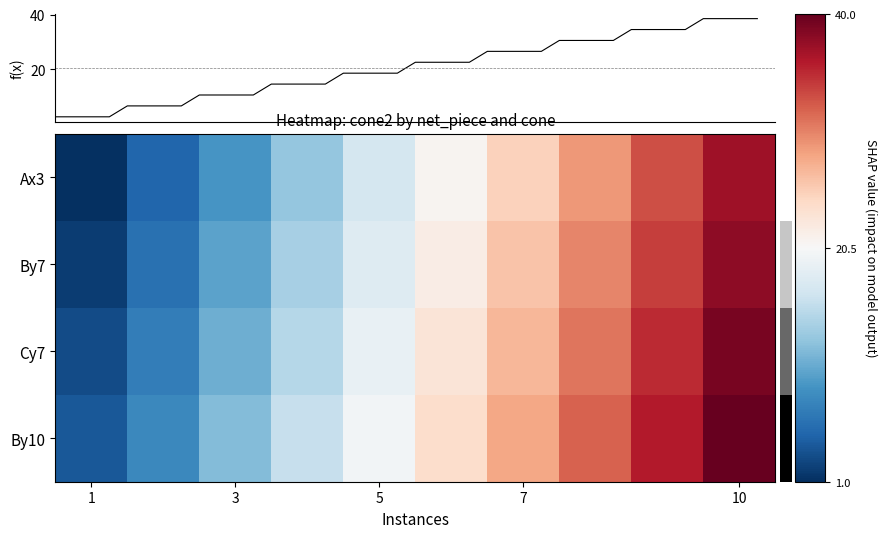

What is the lowest value of the By10 series?

4